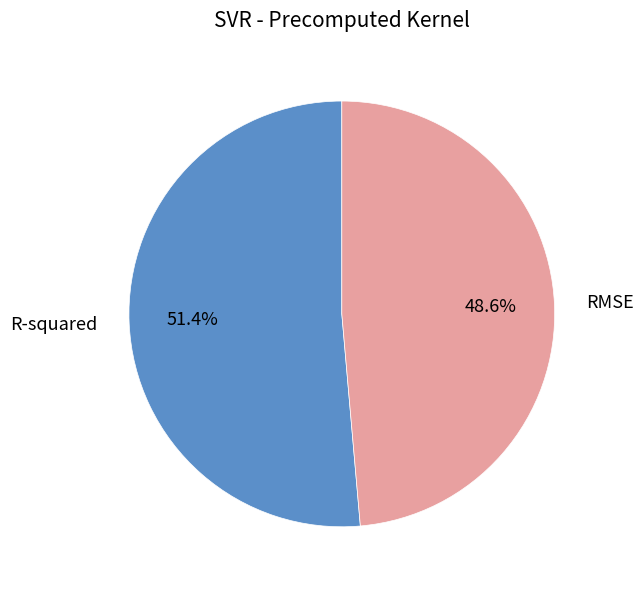

True or false: R-squared accounts for 65% of the total.

False